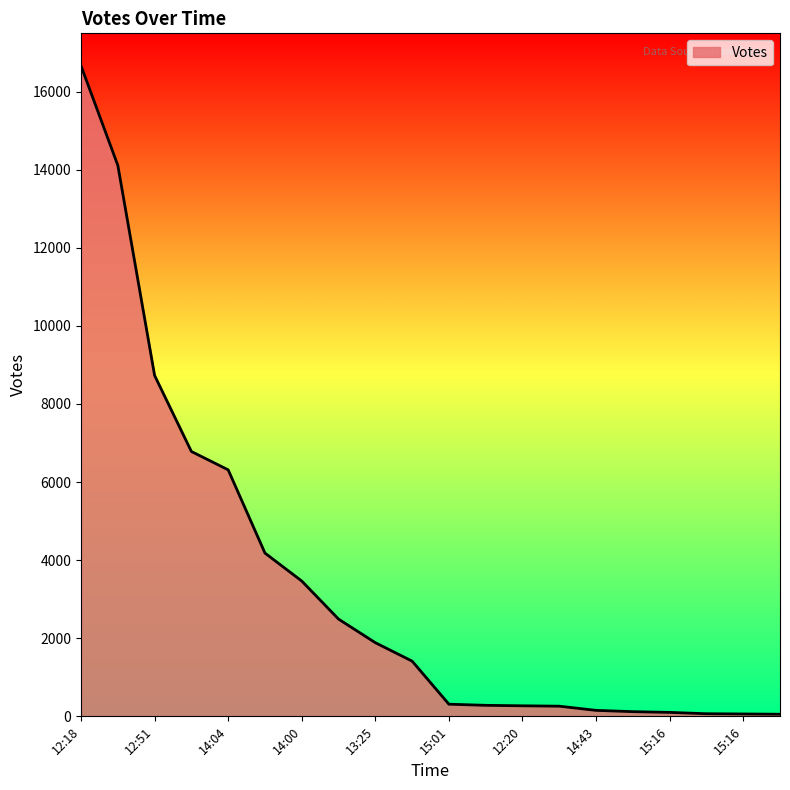

What is the maximum value shown in the chart?

16657